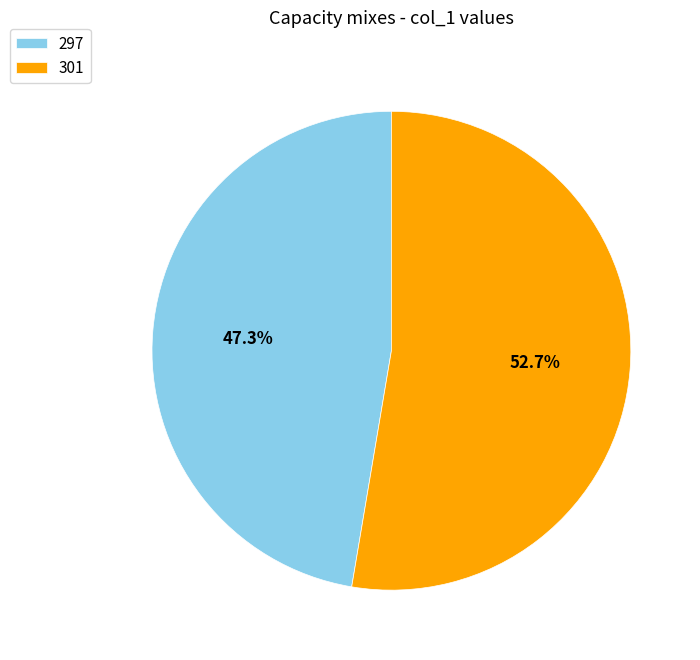

Is it true that 301 is 53% of the pie?

True